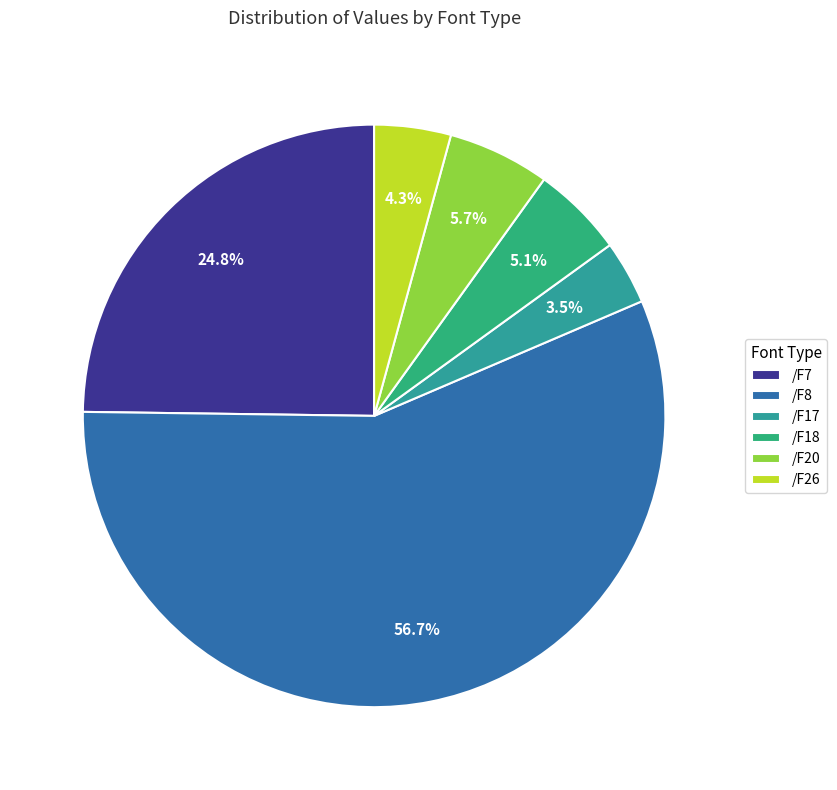

Is /F7 the majority of the pie?

No